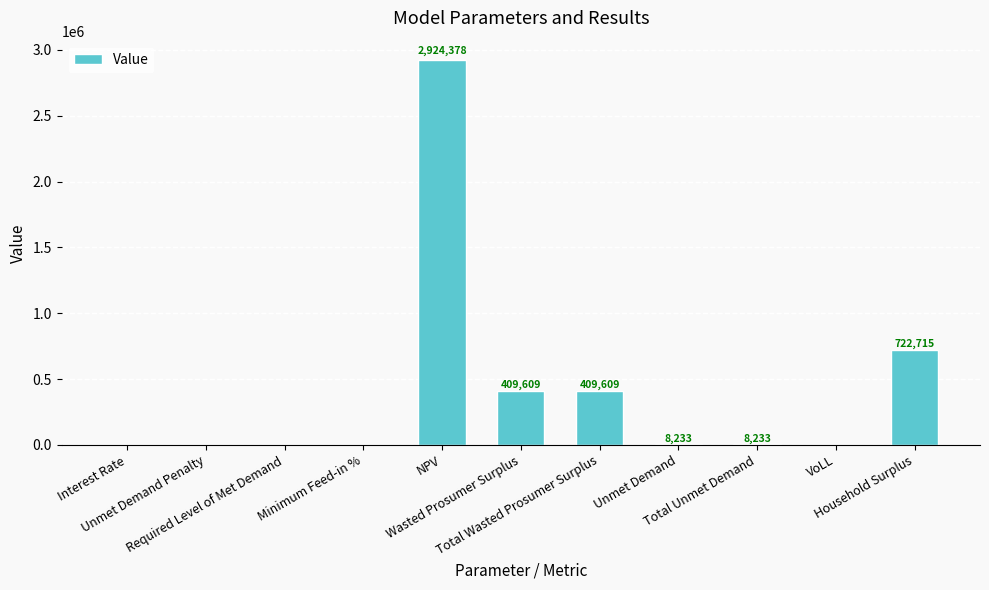

Rank the categories by value from lowest to highest.

Unmet Demand Penalty, Required Level of Met Demand, Interest Rate, Minimum Feed-in %, VoLL, Unmet Demand, Total Unmet Demand, Wasted Prosumer Surplus, Total Wasted Prosumer Surplus, Household Surplus, NPV